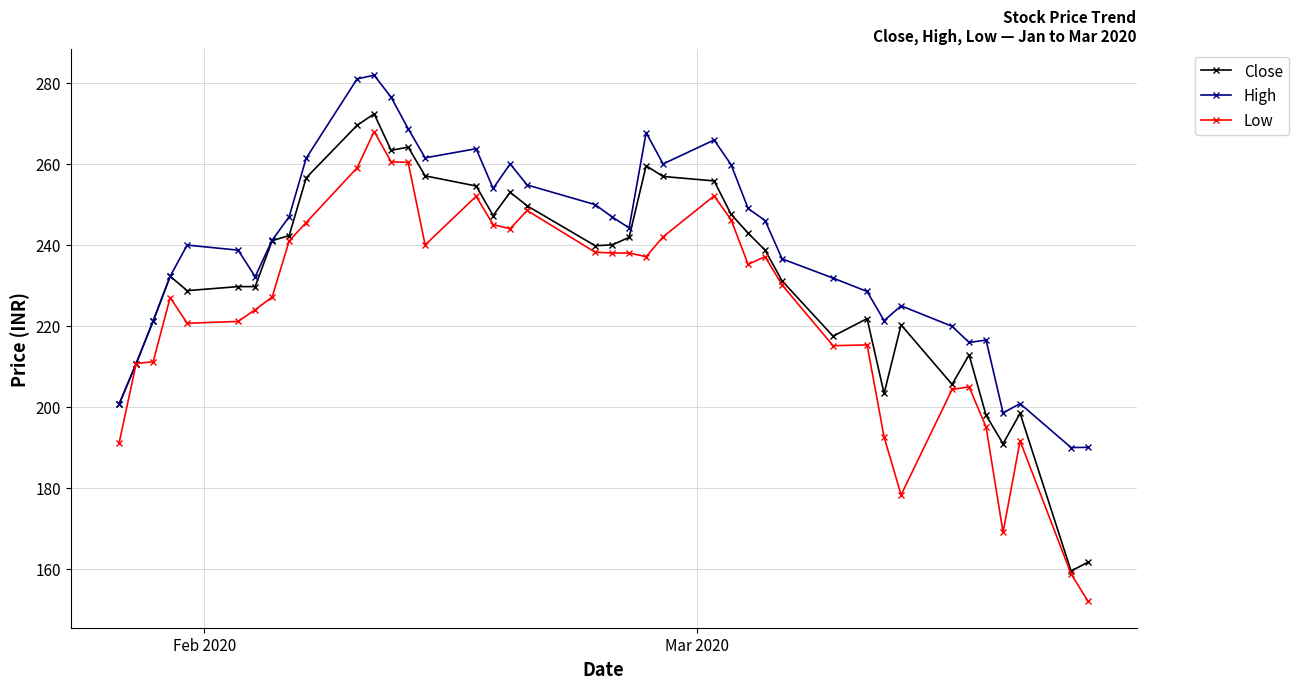

What is the value of the Close point at the 3rd from the left?

221.2